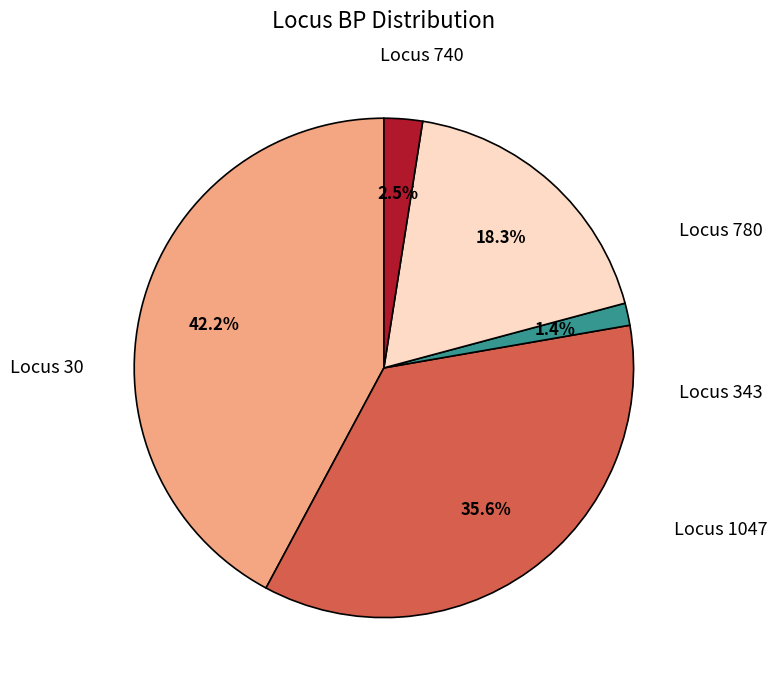

The Locus 30 slice represents 31% of the pie. True or false?

False